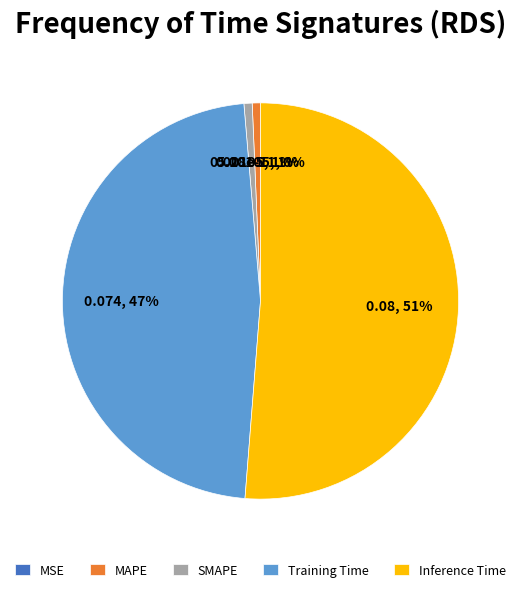

Which category accounts for the majority?

Inference Time